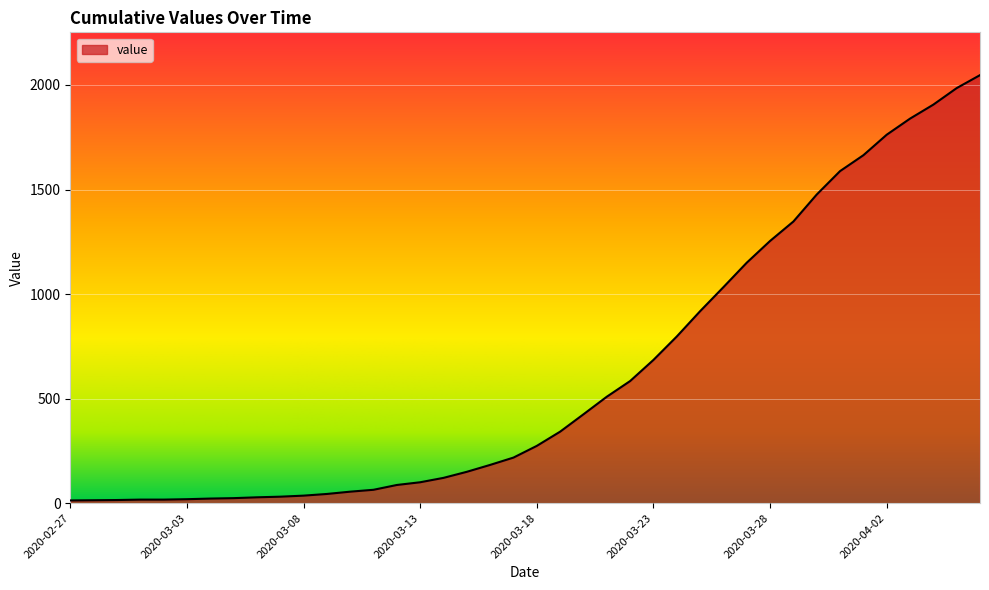

What is the label of the 40th point from the right?

2020-02-27